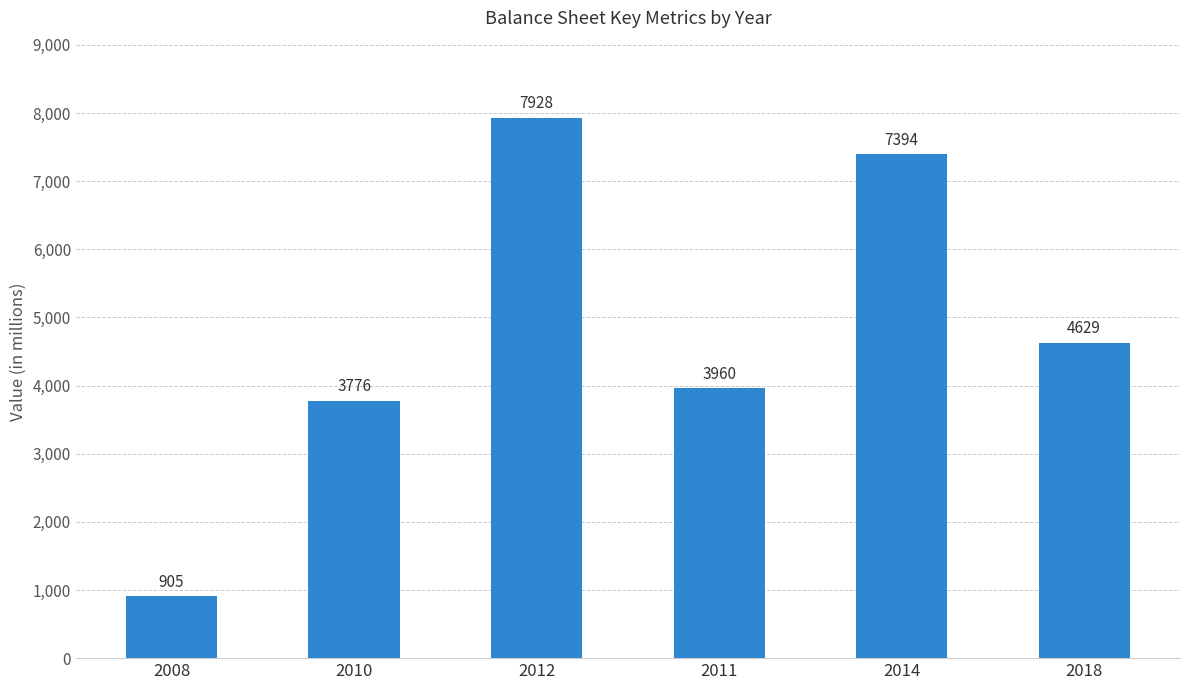

What is the change in value from 2008 to 2011?

+3055